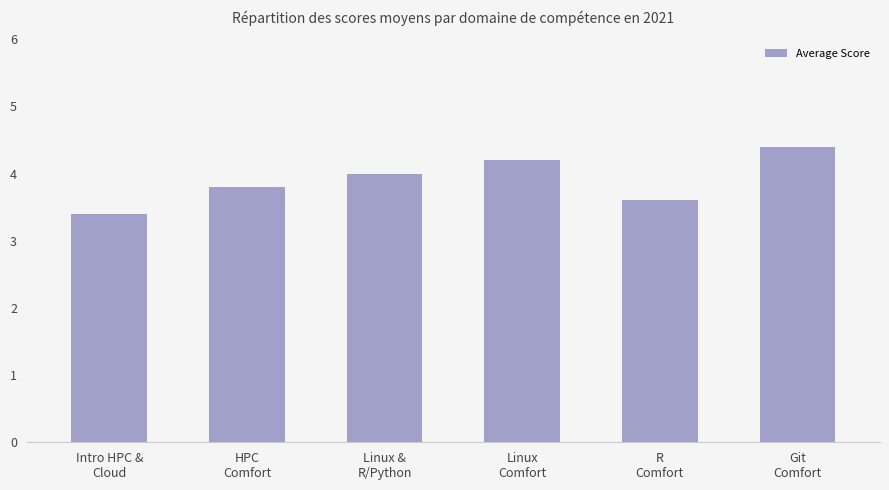

Reading right to left, extract all data points from this chart.

4.4	3.6	4.2	4.0	3.8	3.4